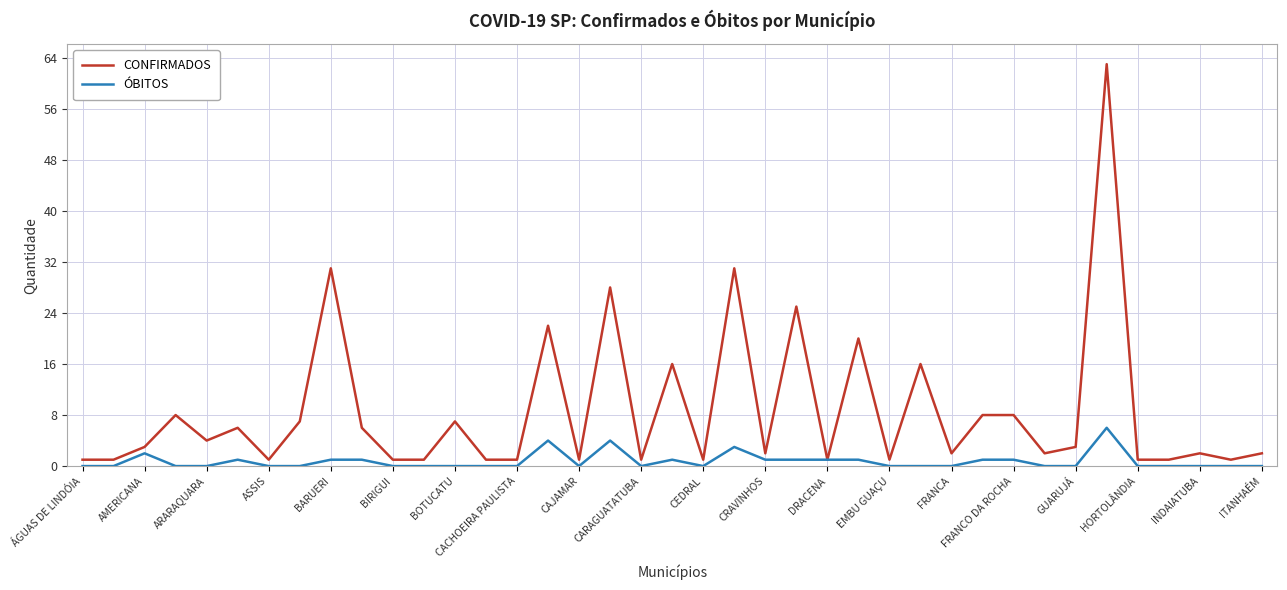

List the series in order of their peak value, highest first.

CONFIRMADOS, ÓBITOS